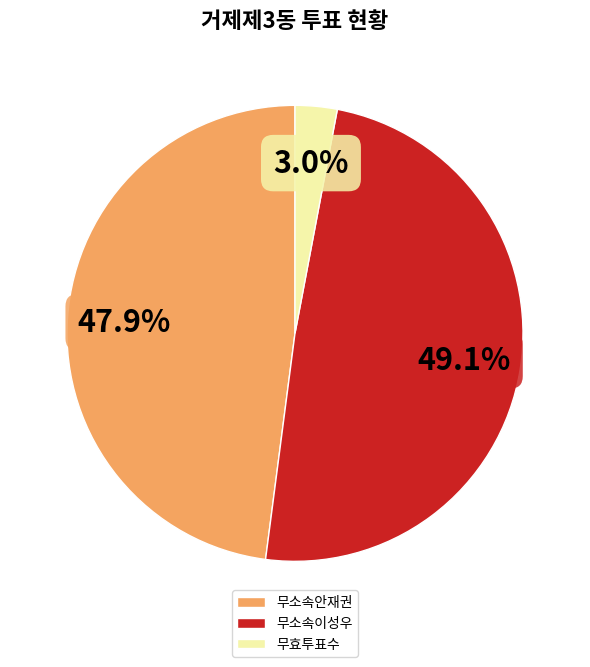

The 무소속이성우 slice represents 38% of the pie. True or false?

False